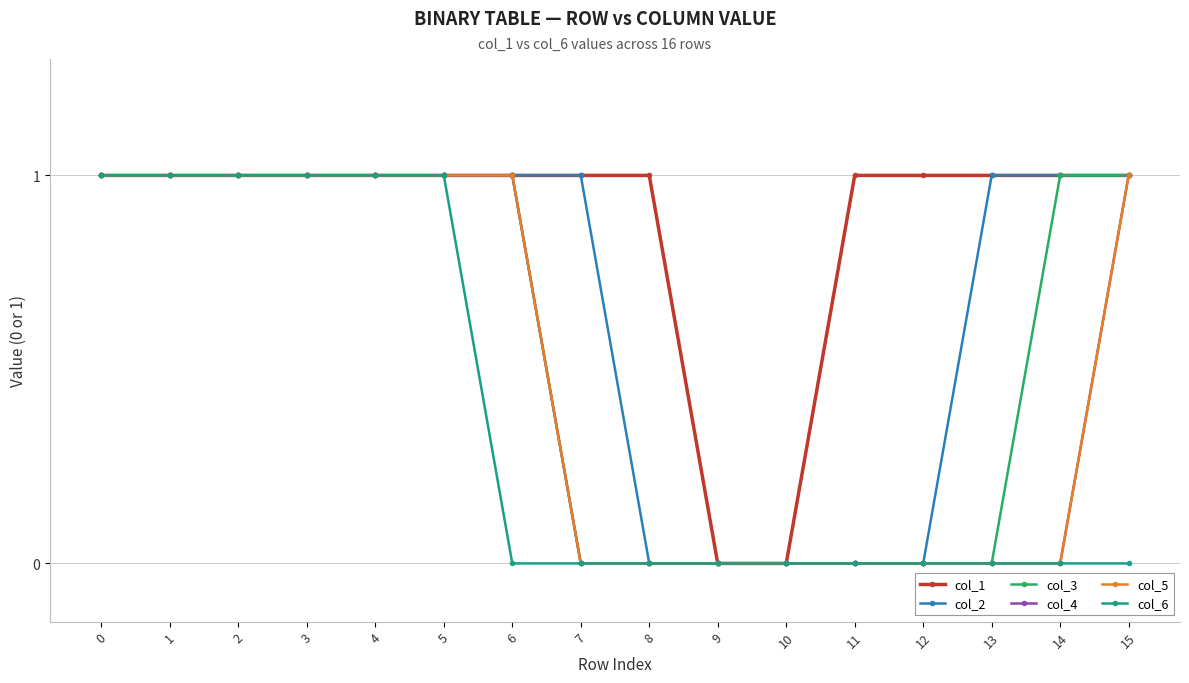

Rank the series at 5 from lowest to highest value.

col_1, col_2, col_3, col_4, col_5, col_6